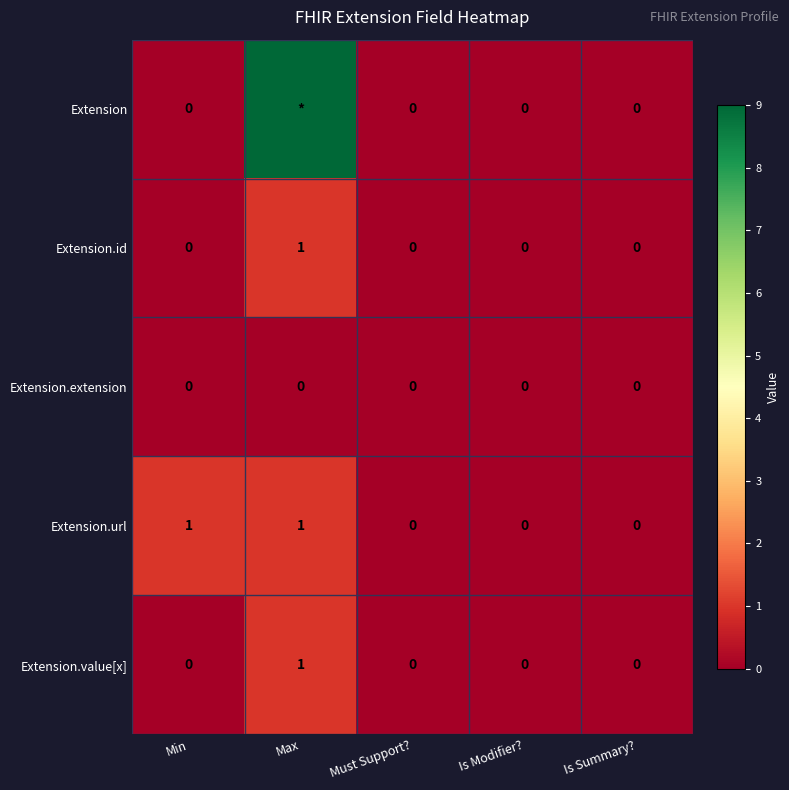

At which category is the sum across all series the highest?

Max